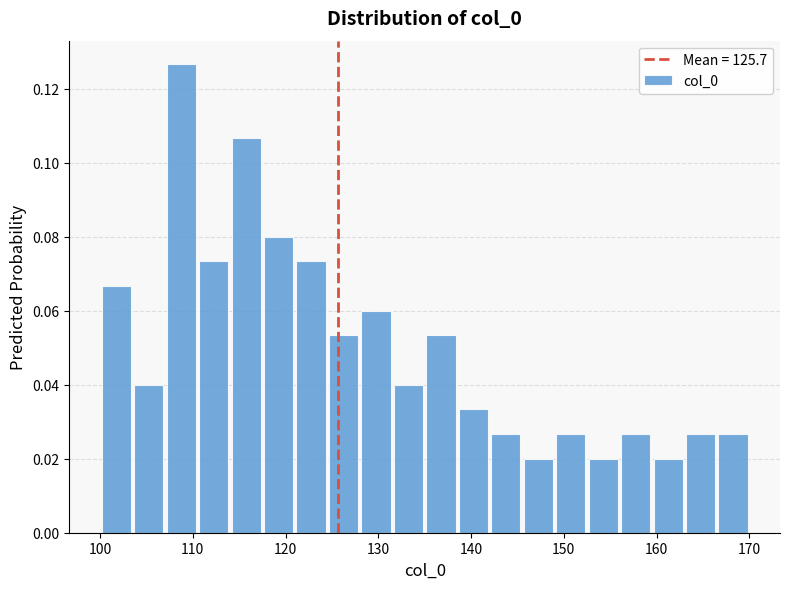

Around what value on the x-axis is the tallest bar? Give the approximate position of its centre, as read against the axis.

109